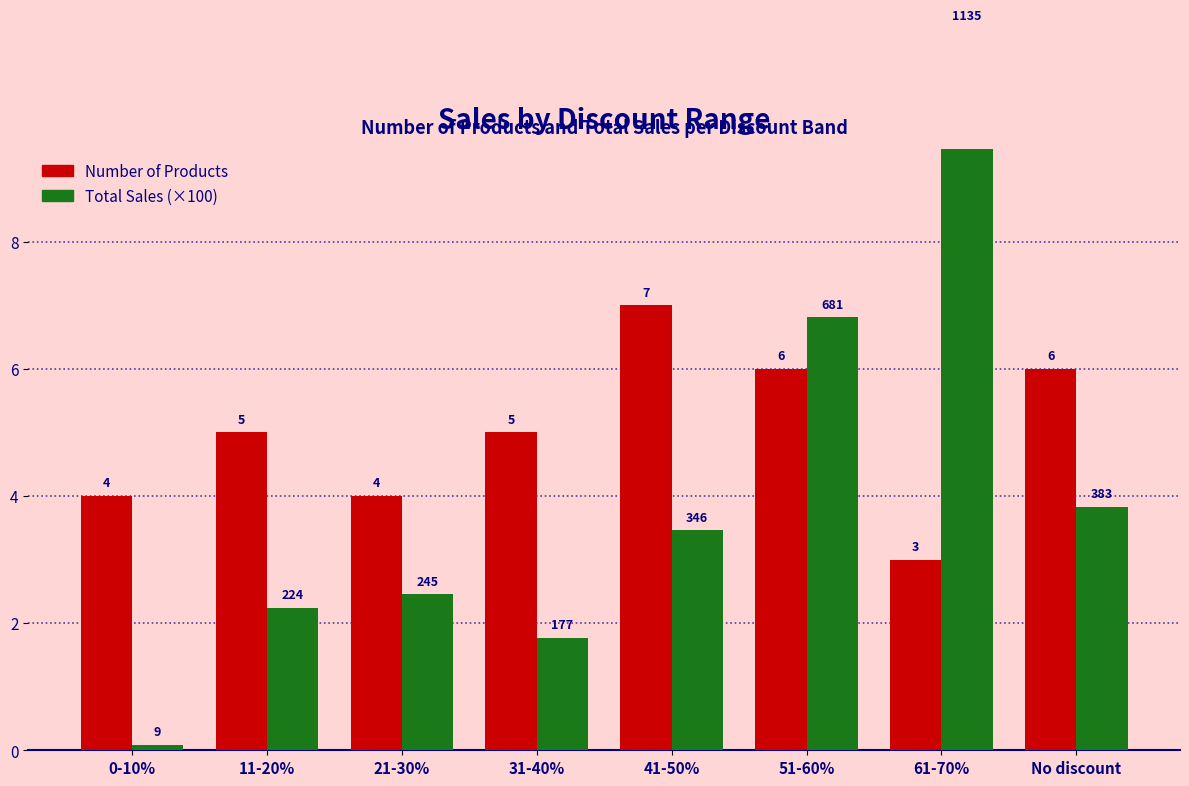

What value does the Number of Products series have at 61-70%?

3.0